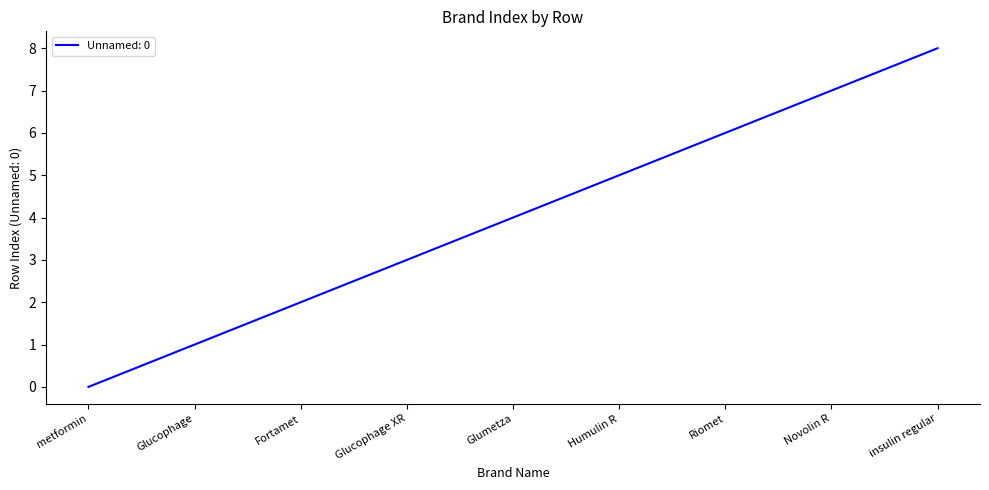

Rank the categories by value from lowest to highest.

metformin, Glucophage, Fortamet, Glucophage XR, Glumetza, Humulin R, Riomet, Novolin R, insulin regular